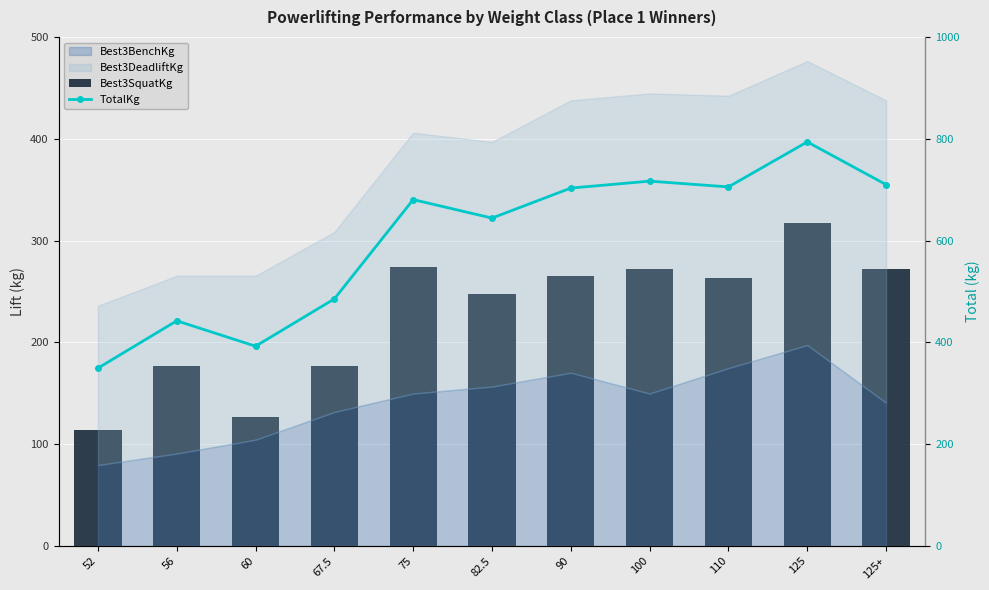

What is the sum of all TotalKg values?

6622.5